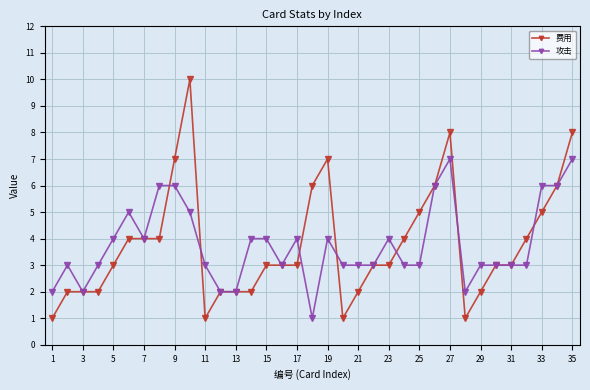

Is this an area chart (filled region under the line)?

No